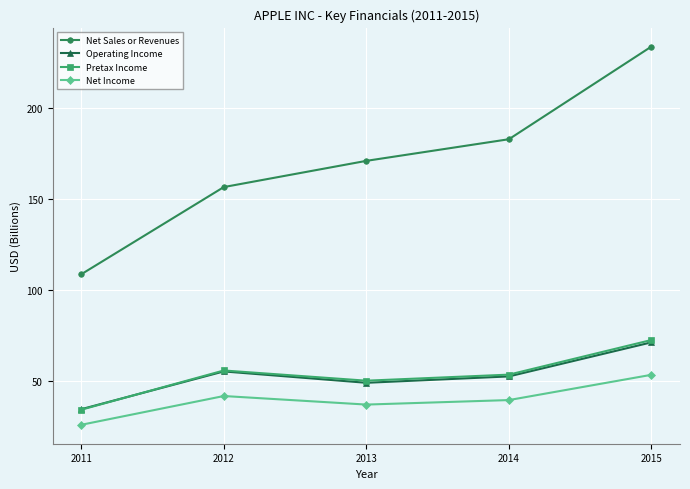

What are all the series names shown in the legend?

Net Sales or Revenues, Operating Income, Pretax Income, Net Income